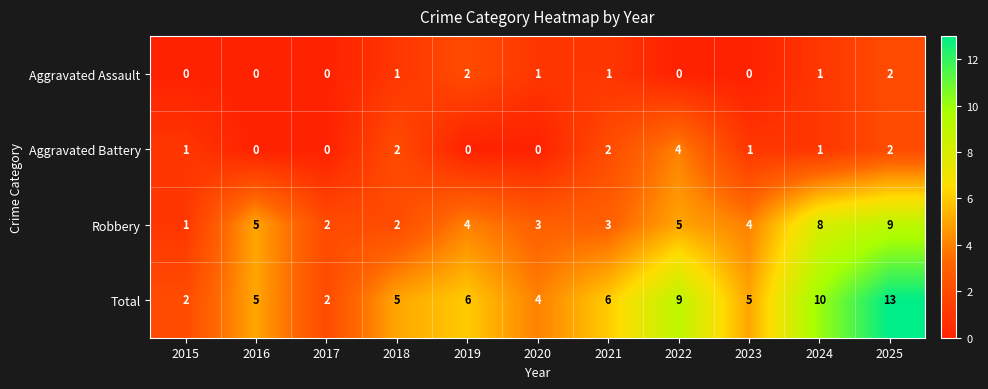

Where does the Robbery series first go above 4?

2016